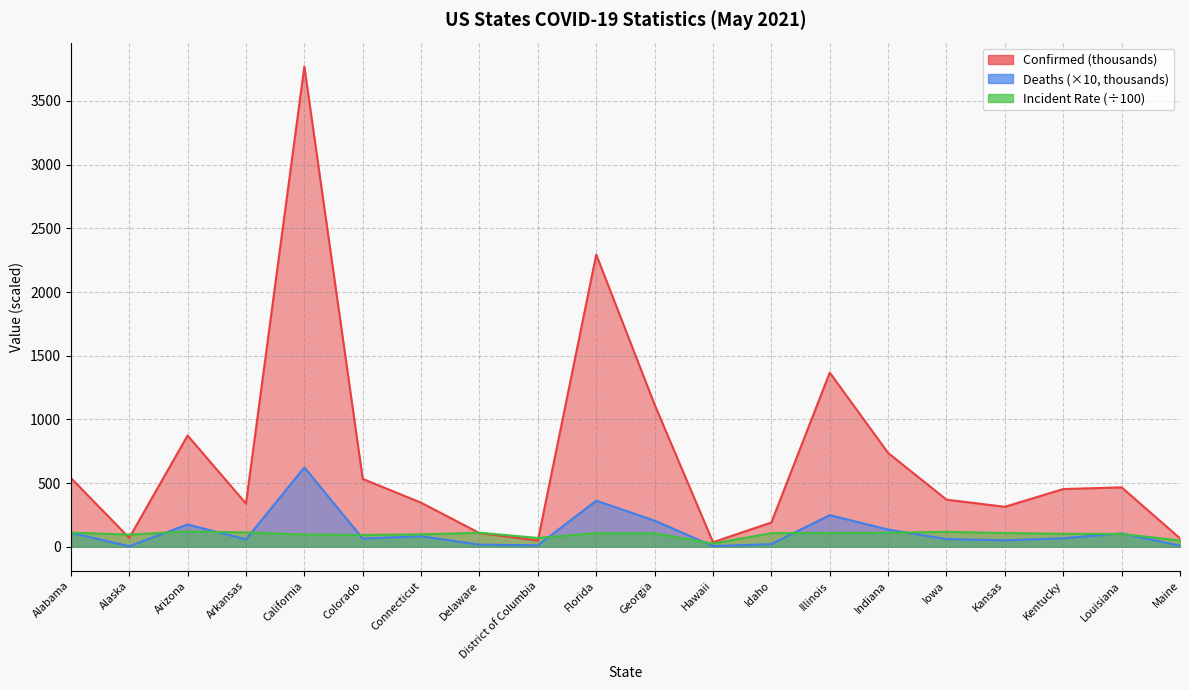

Which series ends up on top after the final intersection of Incident_Rate and Confirmed?

Confirmed